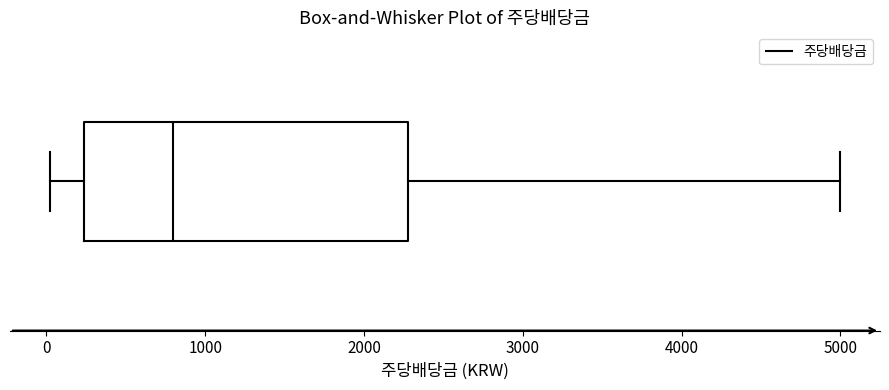

Where does the right whisker of the box end on the x-axis? The values are not printed on the chart, so give them approximately, as read against the axis.

5000